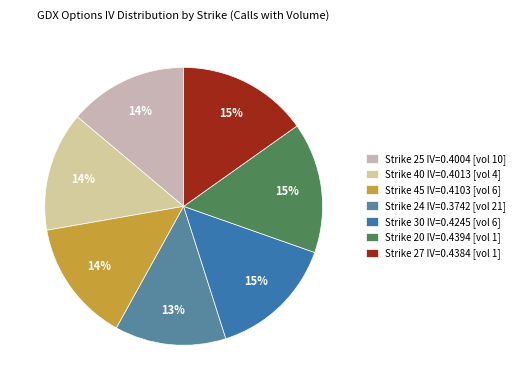

What is the largest slice in the pie chart?

20